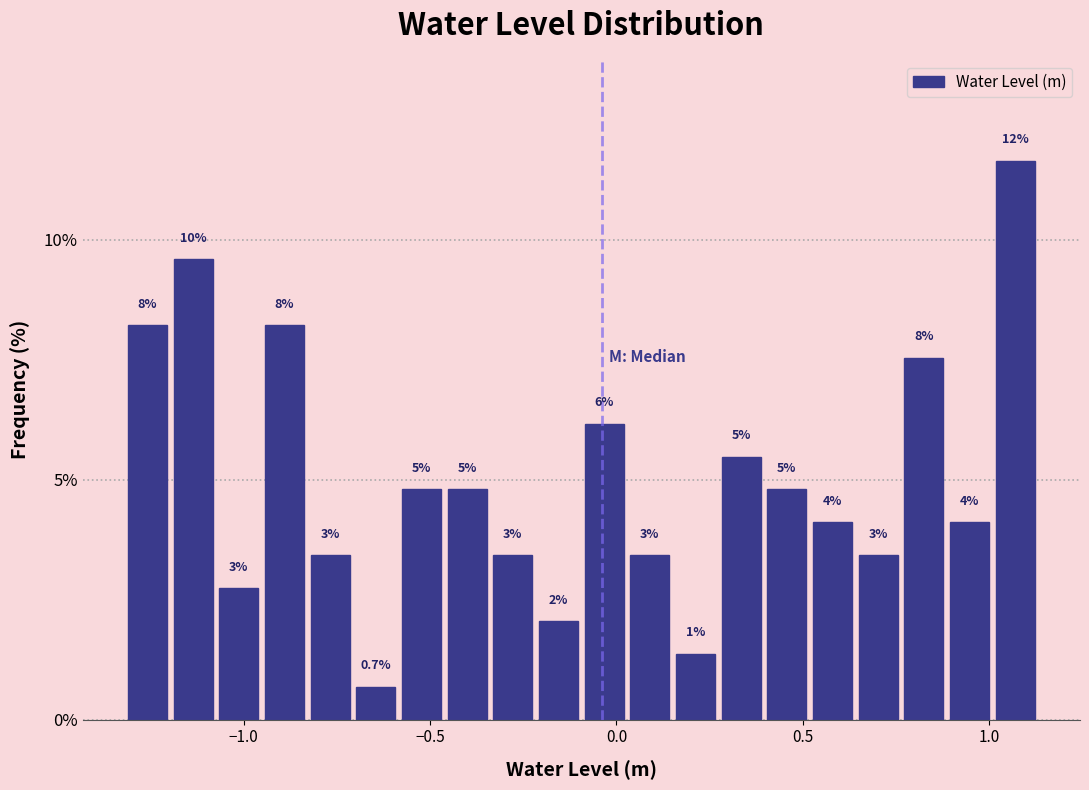

Read against the x-axis, roughly where is the centre of the tallest bar?

1.05